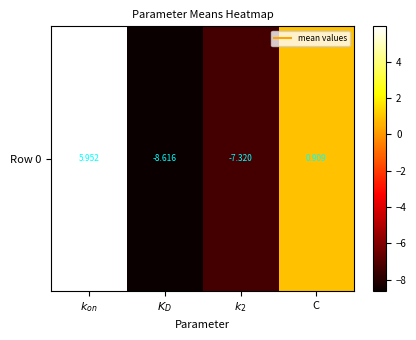

How many data points does each series have?

4